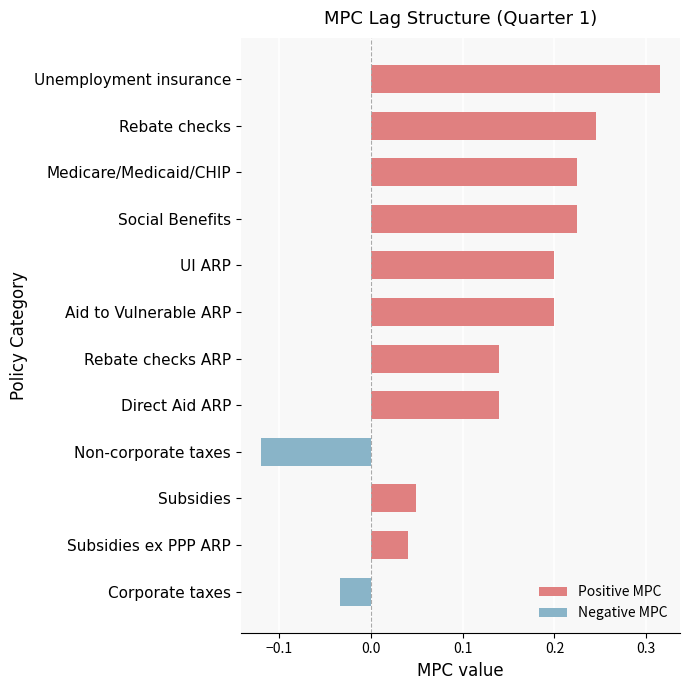

What position from the top is Unemployment insurance?

1